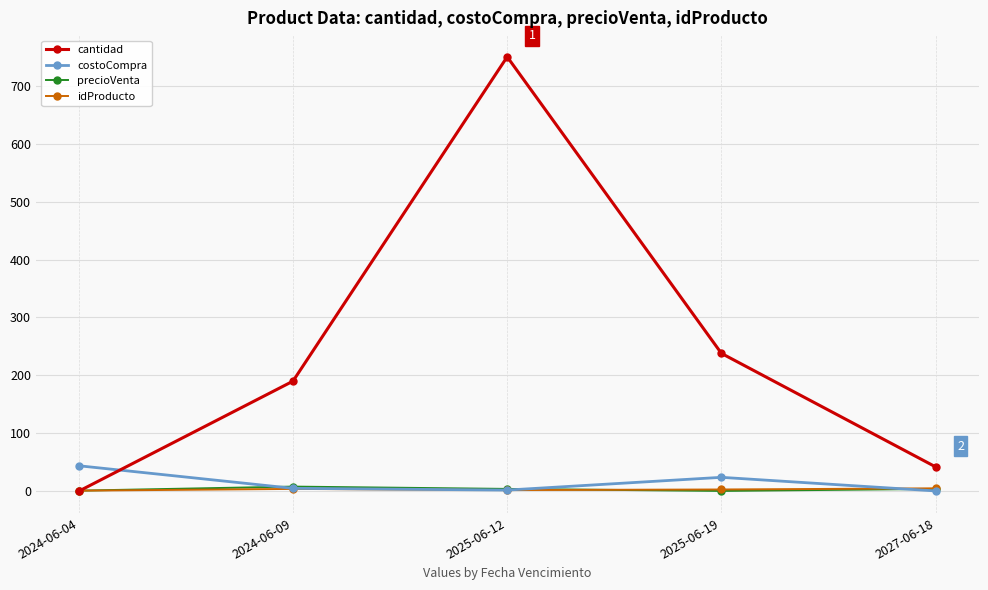

True or false: cantidad has a value of 270.1 at 2024-06-09.

False